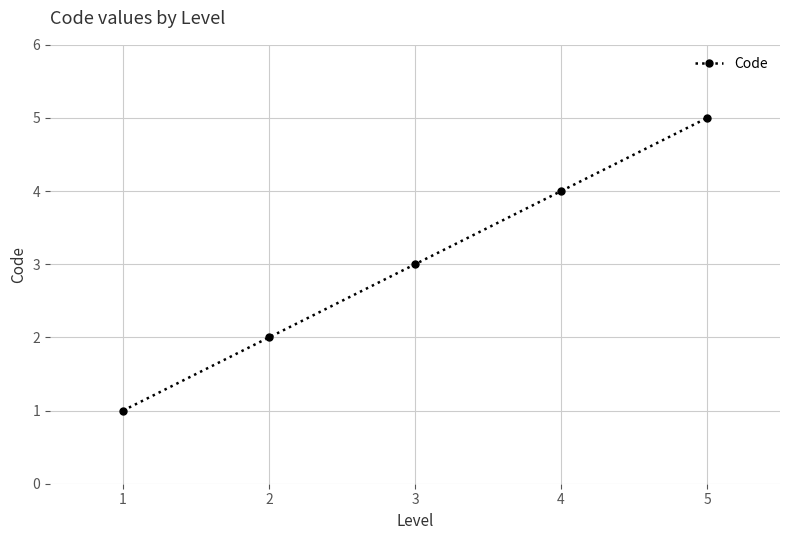

Does the chart display data point markers on the line(s)?

Yes